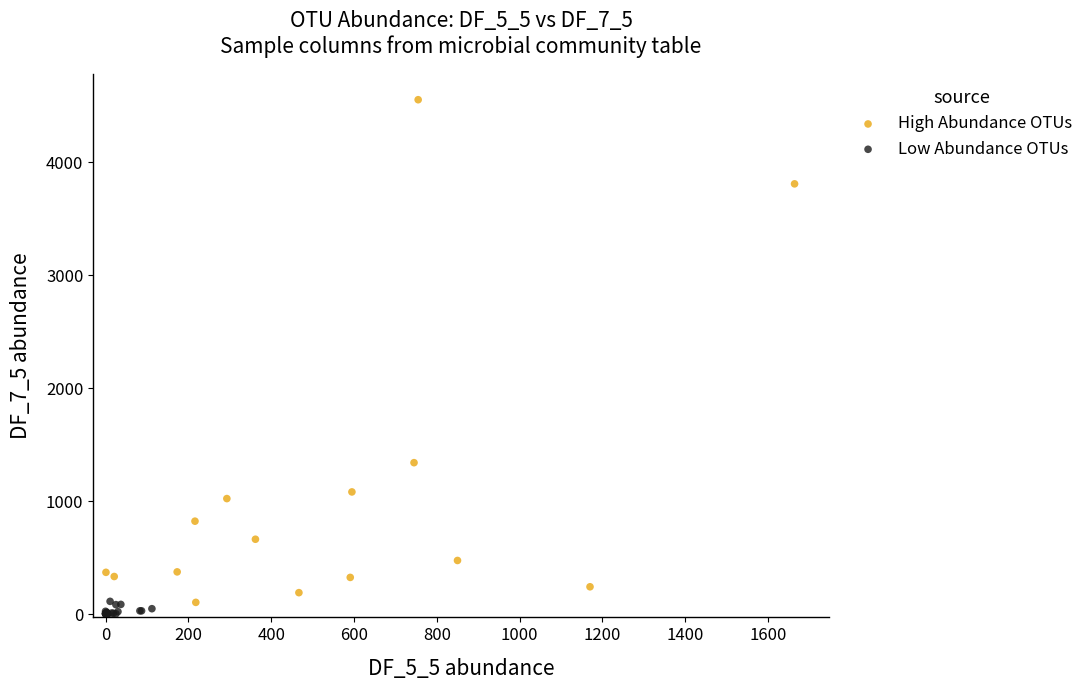

Which series has the widest spread of Y values?

High Abundance OTUs